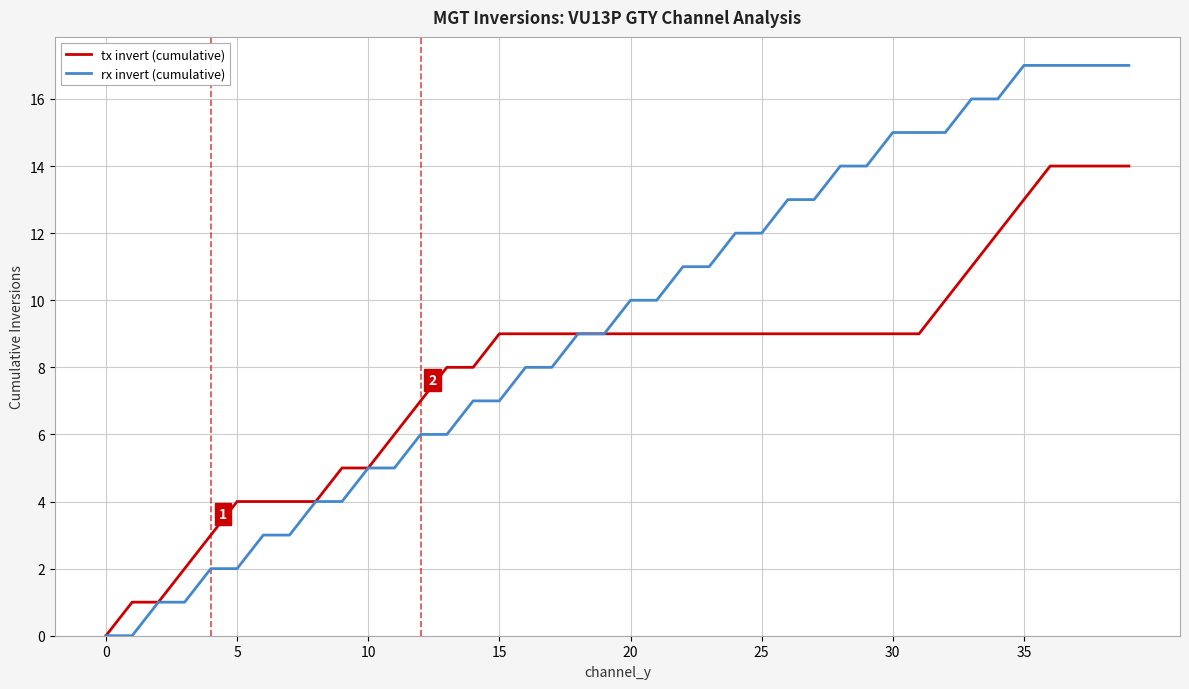

Which series has the largest range (max minus min)?

rx invert (cumulative)